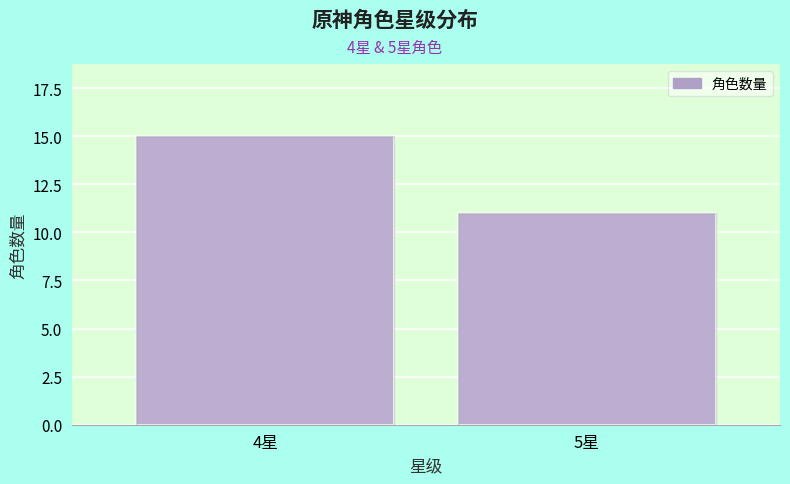

Reading left to right, what are all the values shown in this chart?

15	11